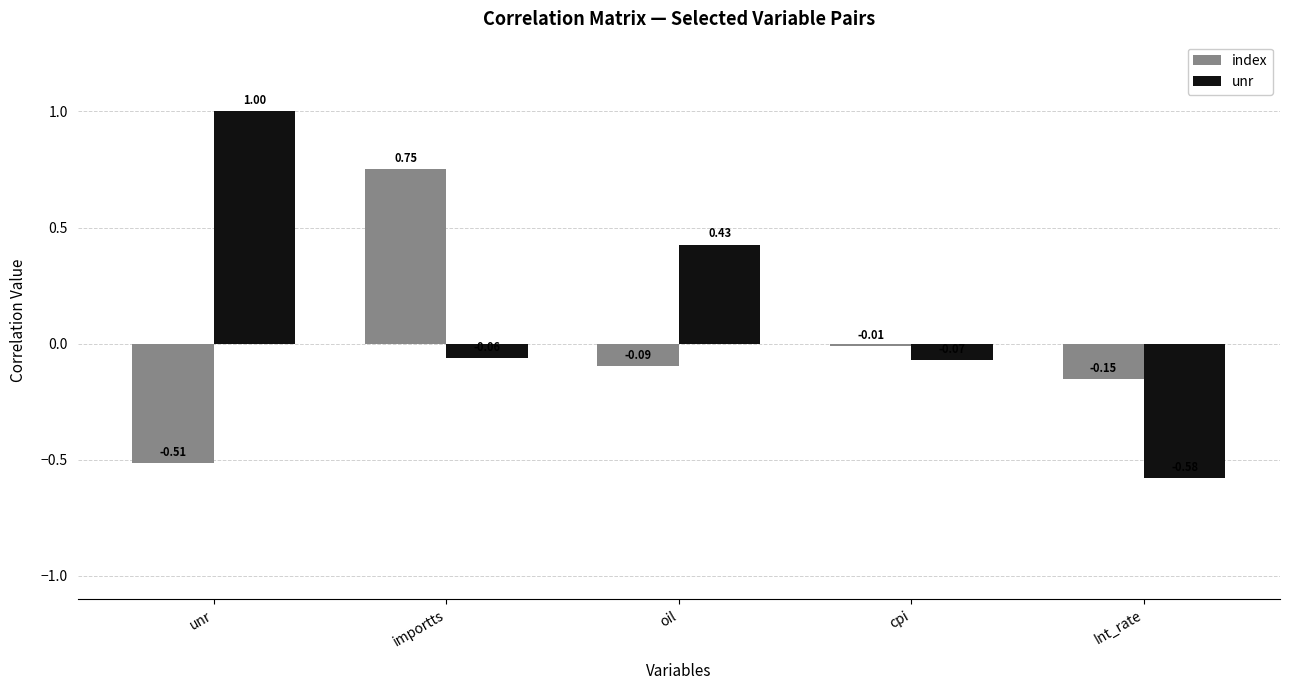

What is the sum of all unr values?

0.7